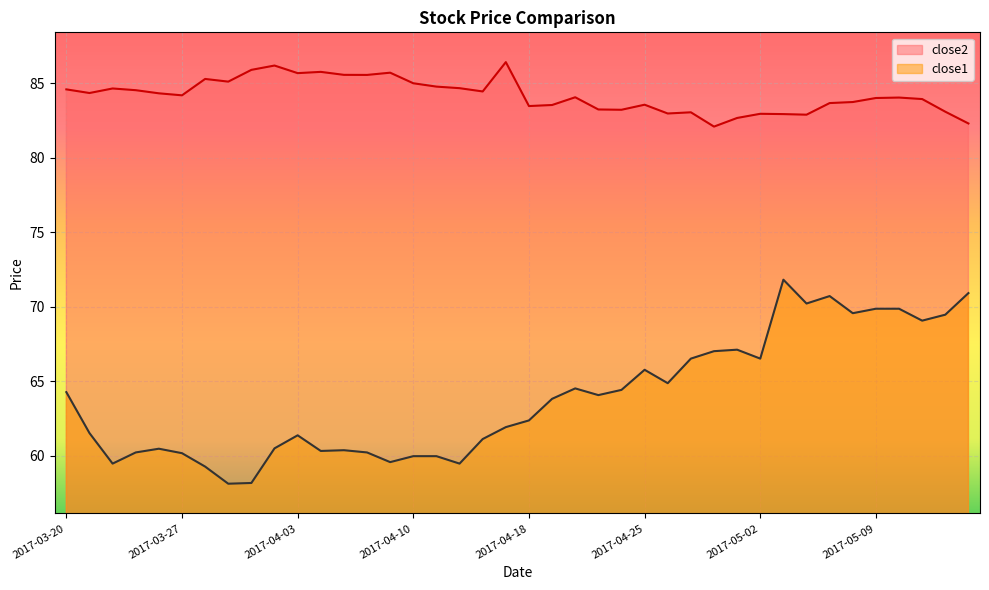

What are all the series names shown in the legend?

close2, close1